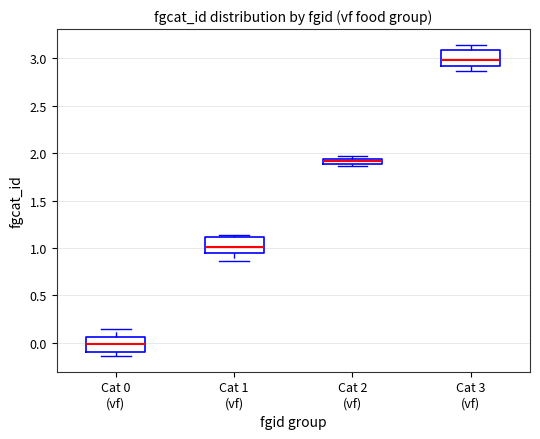

Which box's median line is the highest?

Cat 3 (vf)